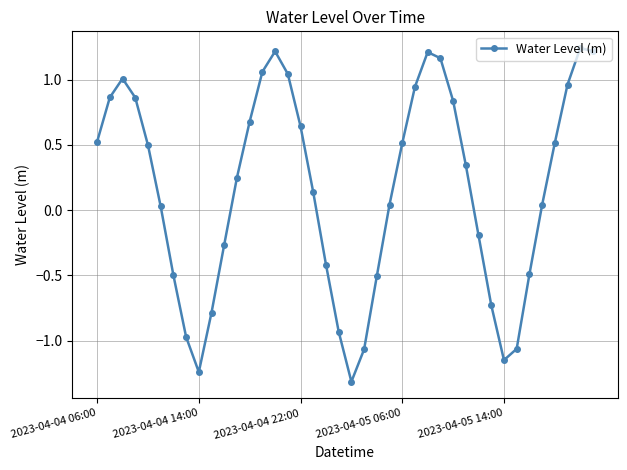

What is the difference between the maximum and second lowest values?

2.5